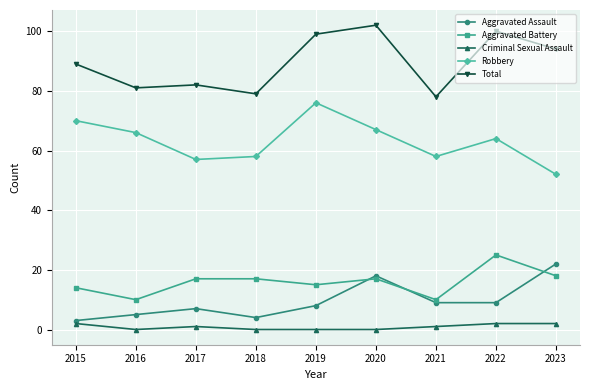

How many lines are shown in the chart?

5